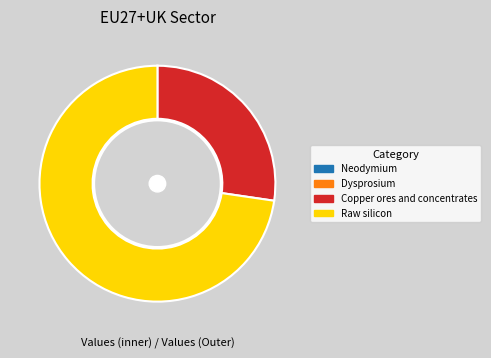

To the nearest percent, what portion does Raw silicon represent?

73%